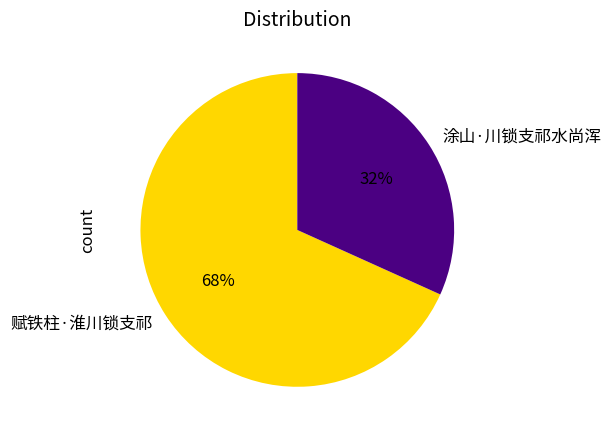

Which category accounts for the majority?

赋铁柱·淮川锁支祁